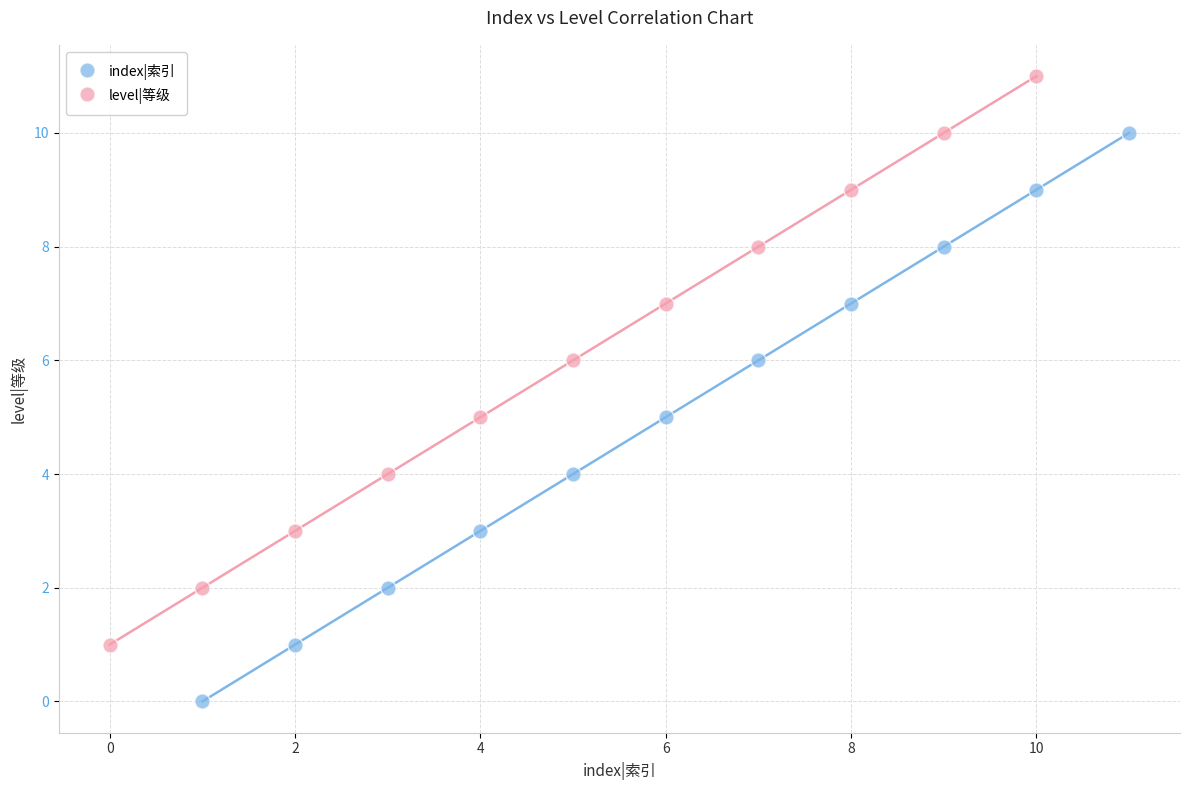

Which series reaches the maximum Y coordinate?

level|等级